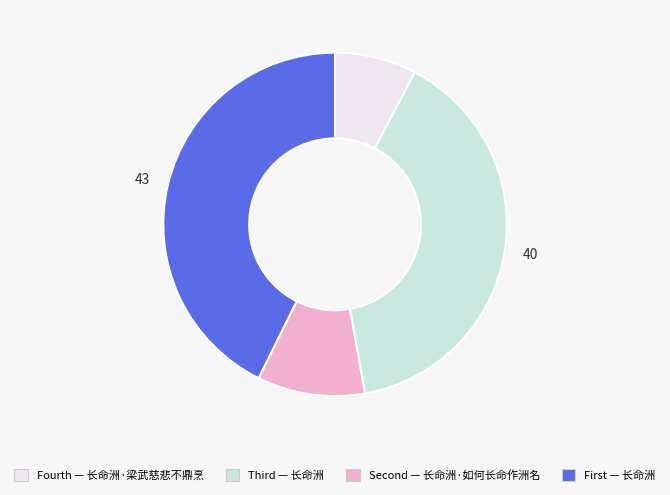

Is there any slice that represents more than half of the pie?

No